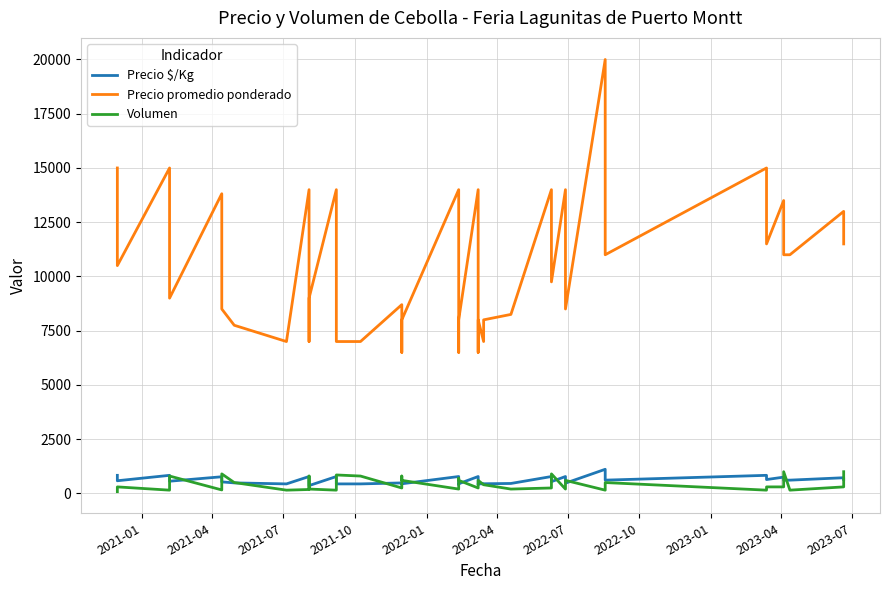

The Volumen series shows 500 at 2022-07. True or false?

True